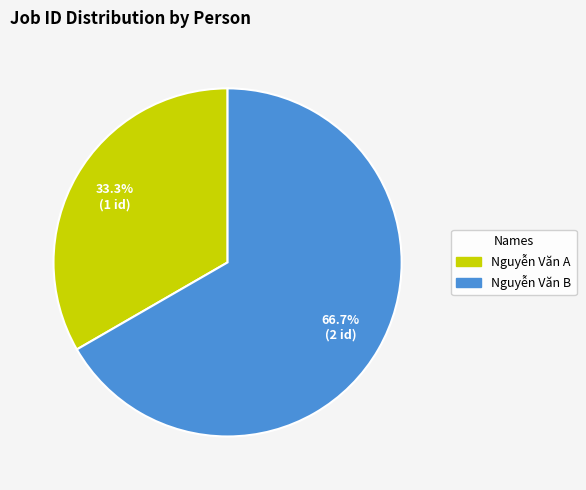

Approximately how many times larger is the value at Nguyễn Văn B compared to Nguyễn Văn A?

2.0